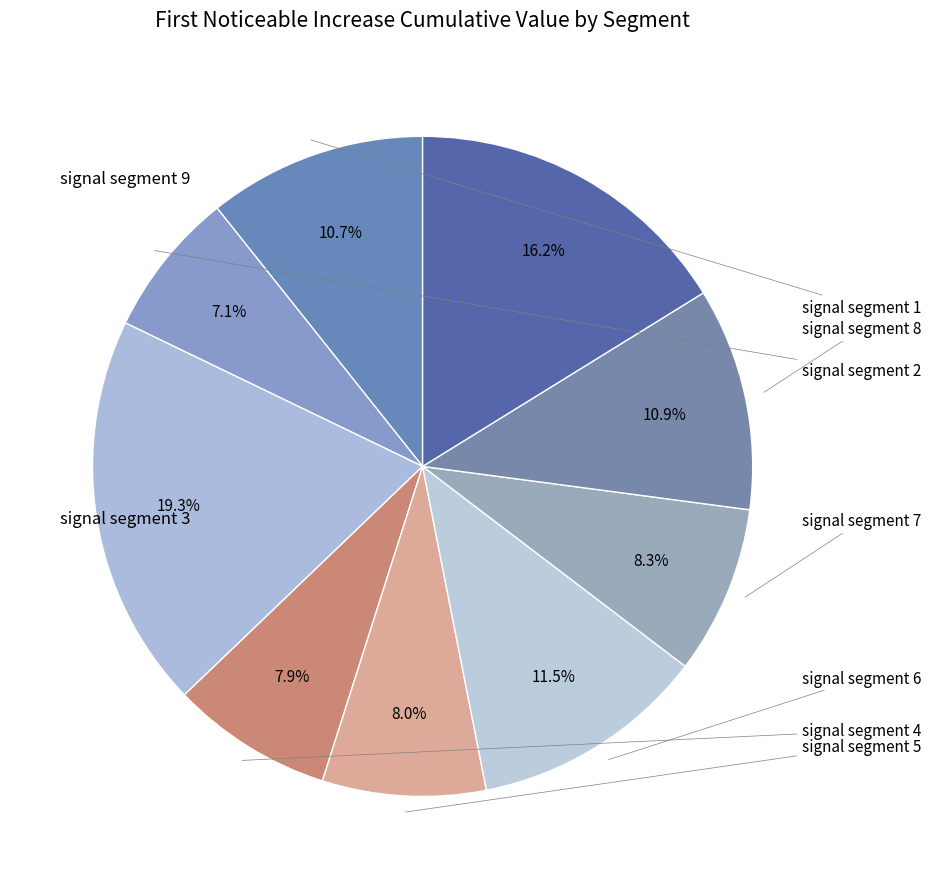

Count the number of slices in the pie.

9